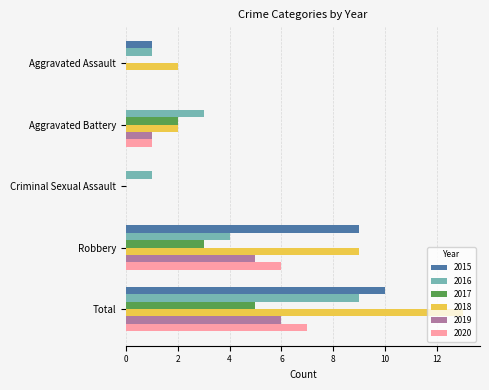

How many series are shown in this chart?

6